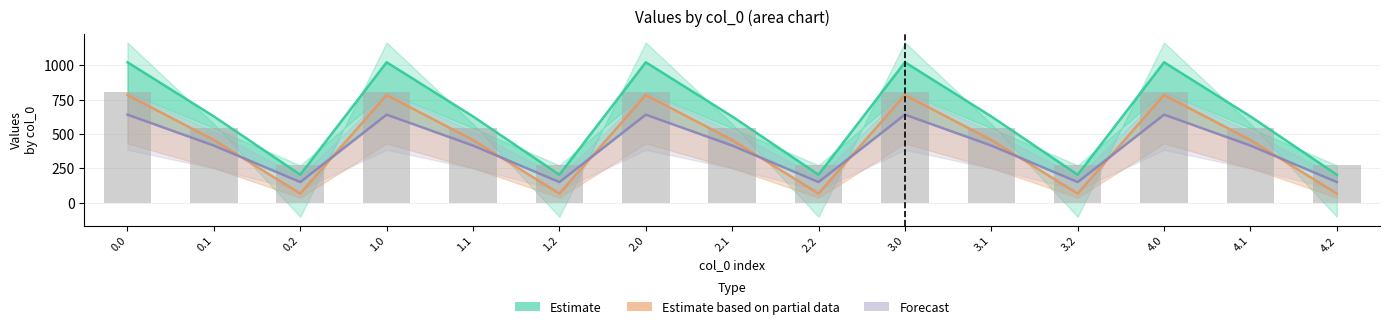

Is it true that Forecast equals 640.9 at 0.0?

True